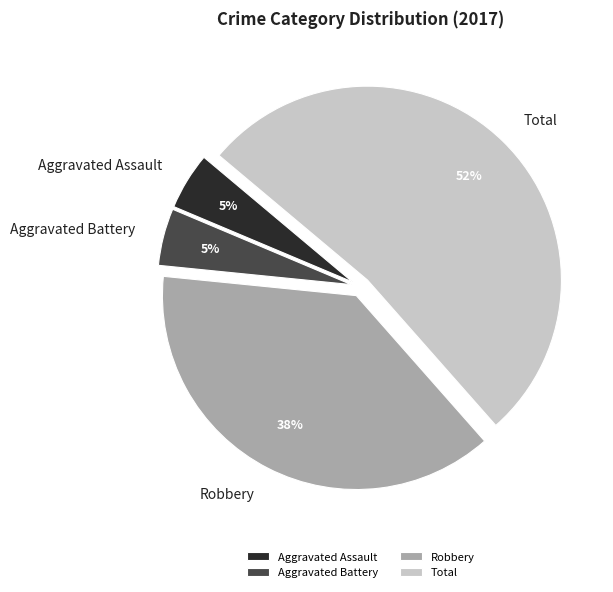

To the nearest percent, what is the average slice percentage?

25%